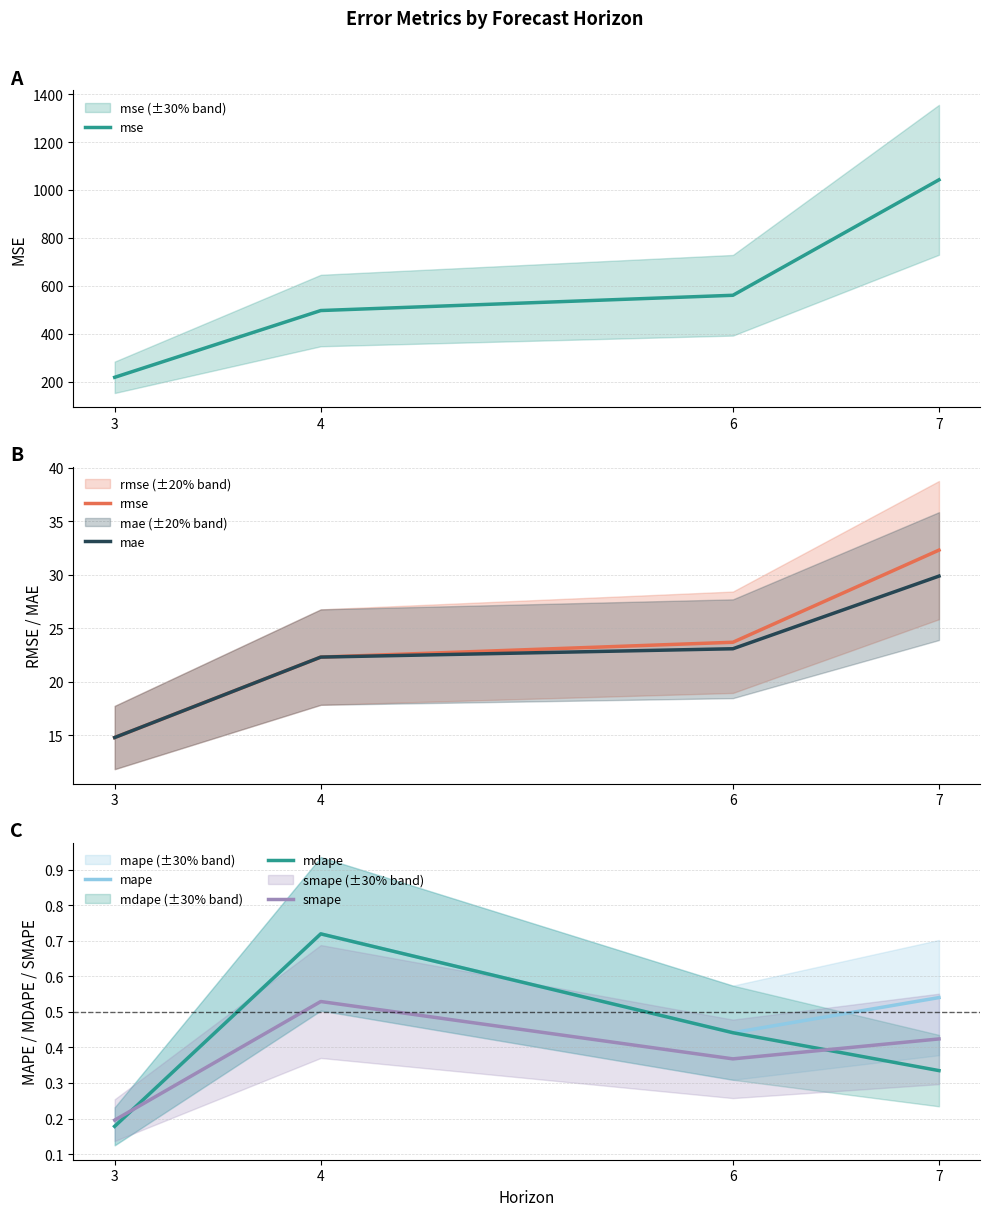

True or false: rmse and smape cross at least once.

False